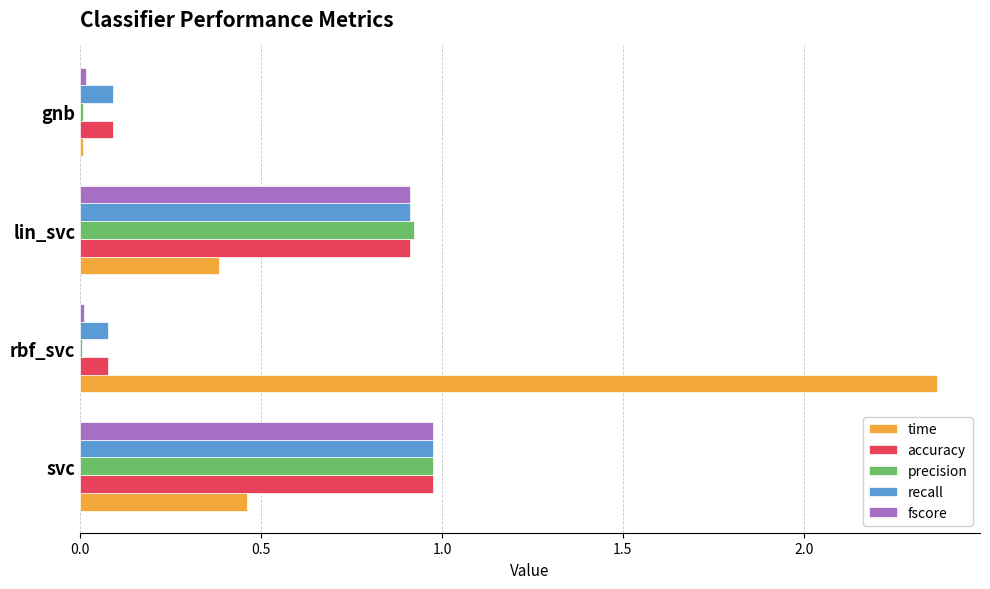

Which label corresponds to the largest value in the chart?

rbf_svc